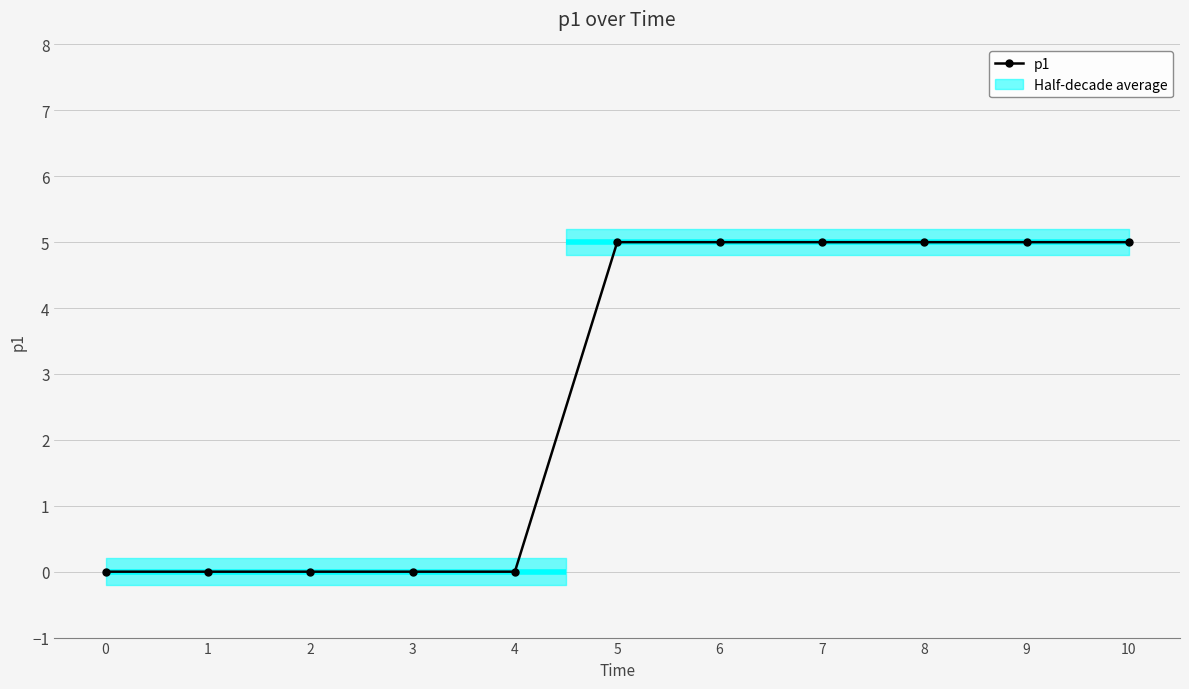

Reading left to right, what are all the values shown in this chart?

0=0	1=0	2=0	3=0	4=0	5=5	6=5	7=5	8=5	9=5	10=5